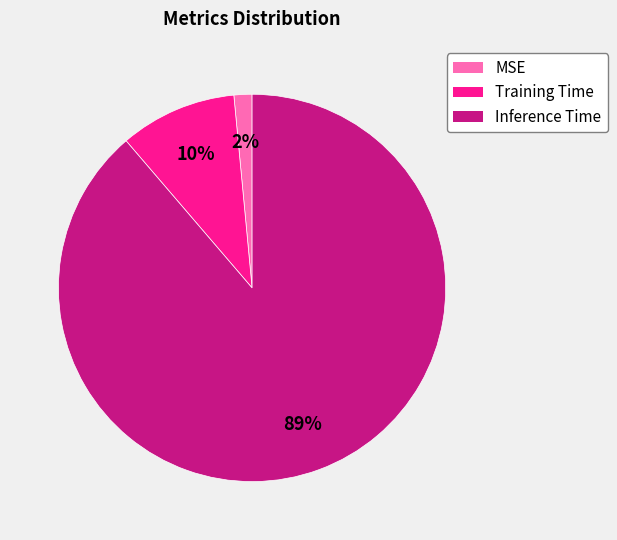

Is it true that Training Time is 10% of the pie?

True